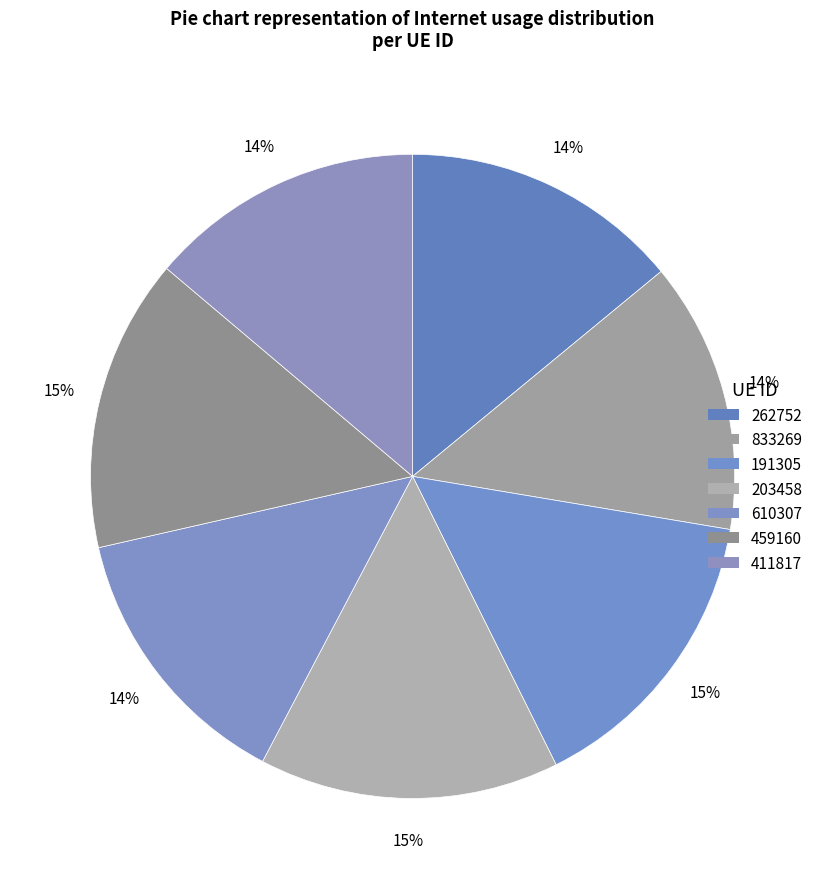

To the nearest percent, what percentage of the pie is 459160?

15%